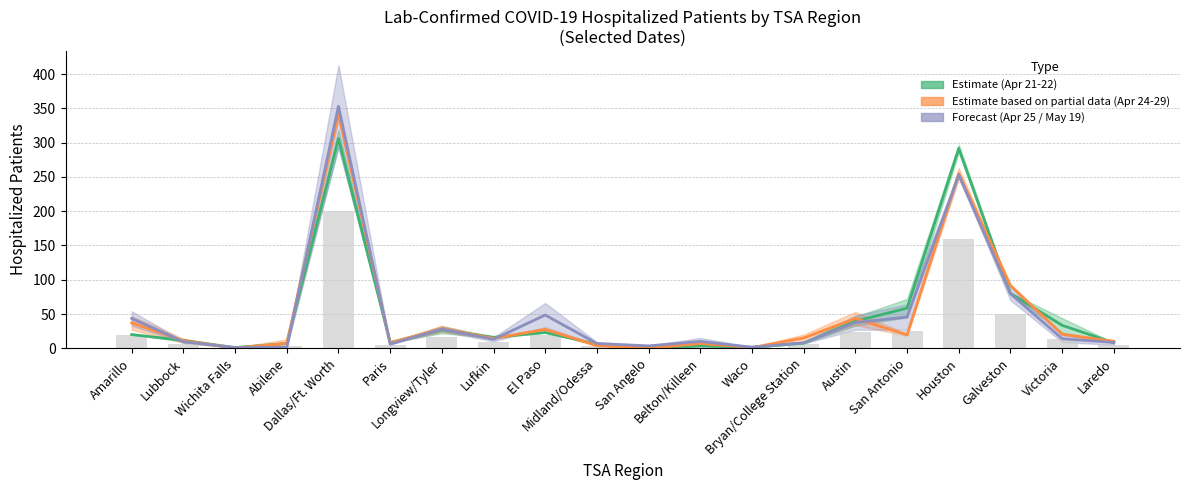

At which label is 2020-04-25 closest to 100?

Galveston